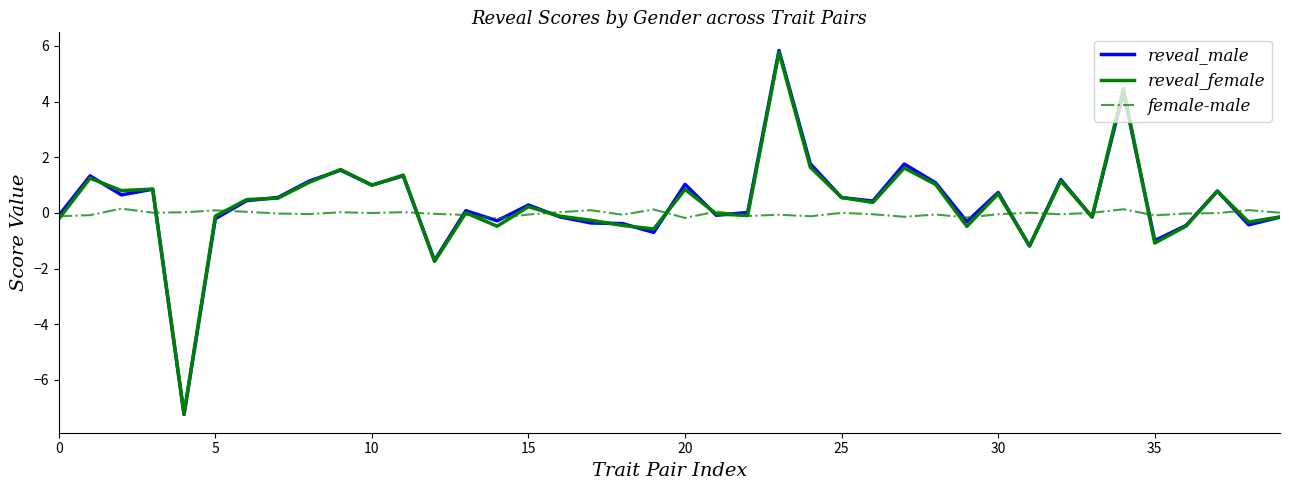

What is the maximum value shown in the chart?

5.8